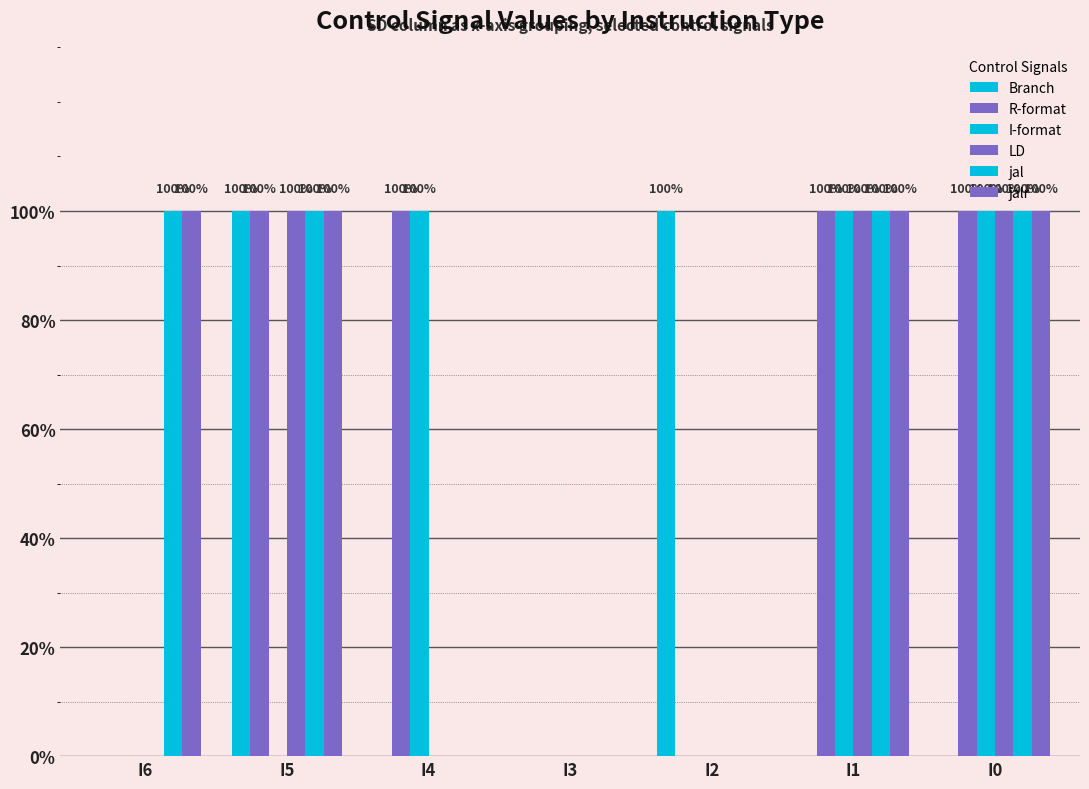

What is the approximate value of R-format at I0?

1